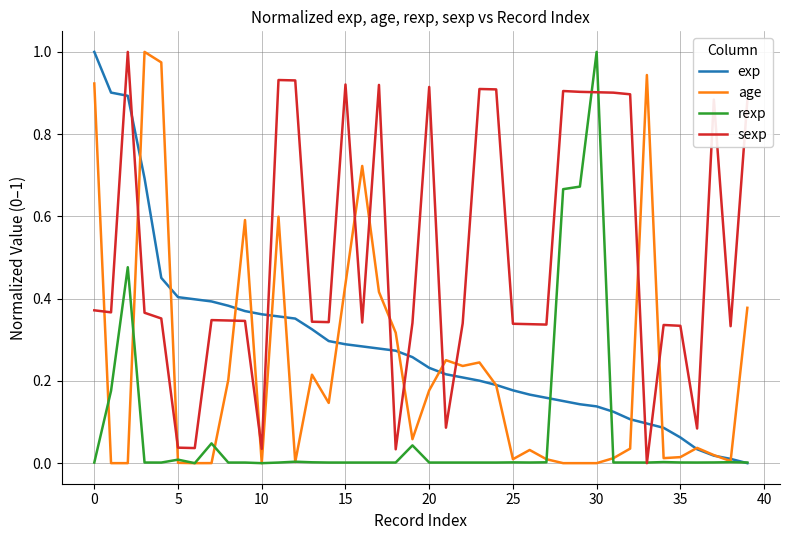

Which series ends up on top after the final intersection of sexp and exp?

sexp